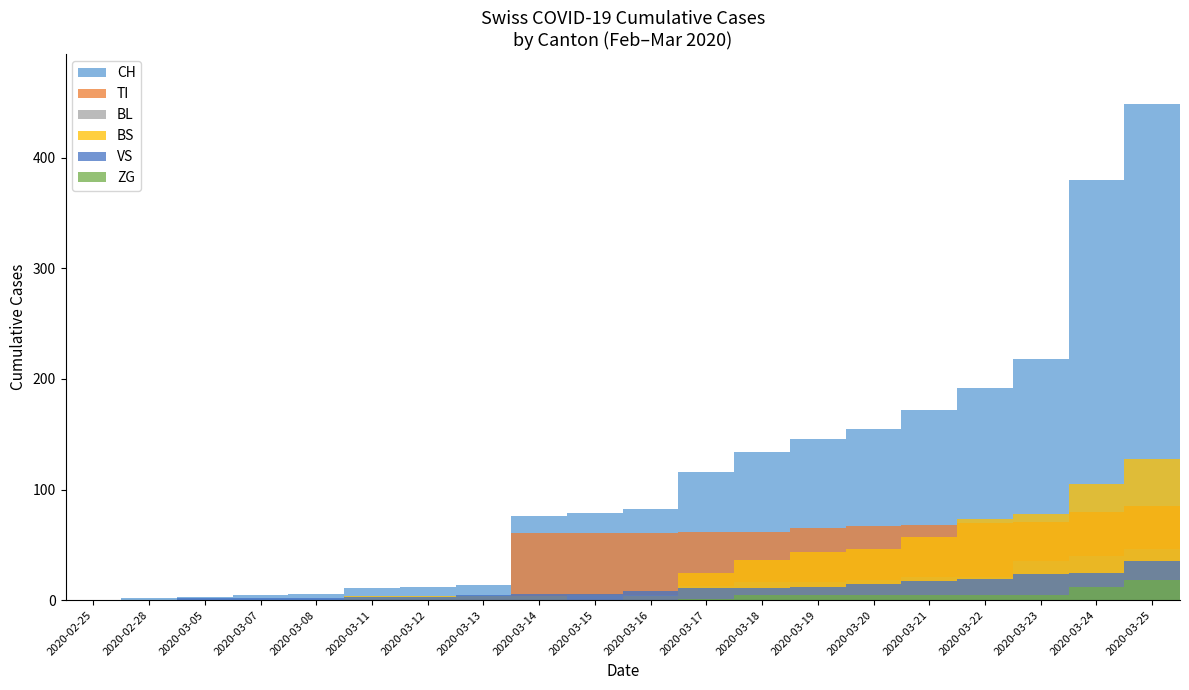

At which category is the sum across all series the highest?

2020-03-25